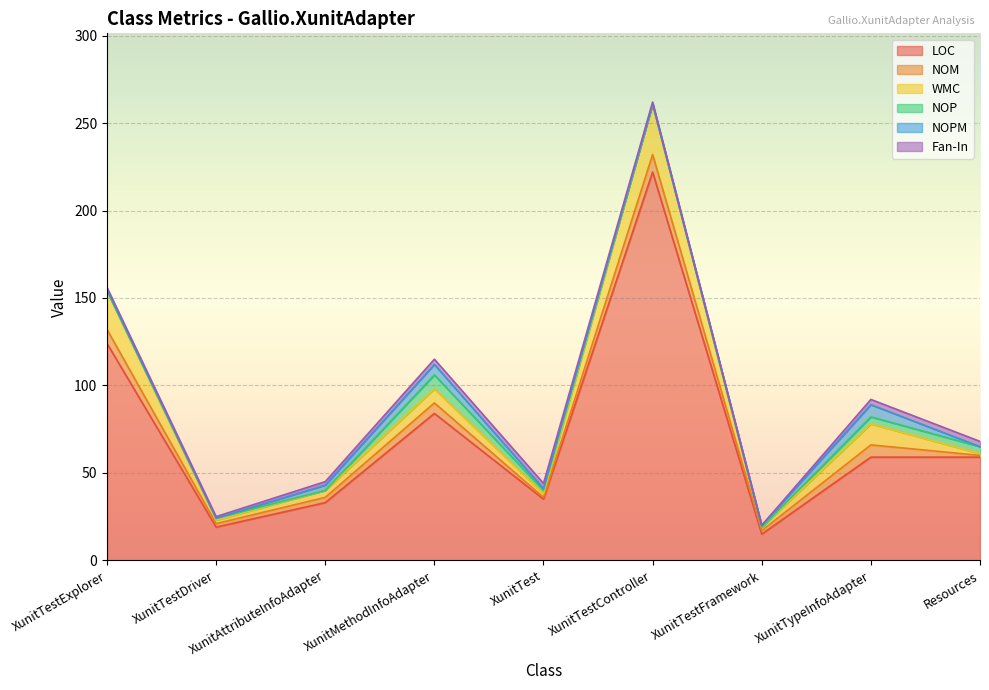

The value of WMC at XunitTypeInfoAdapter is 21. True or false?

False